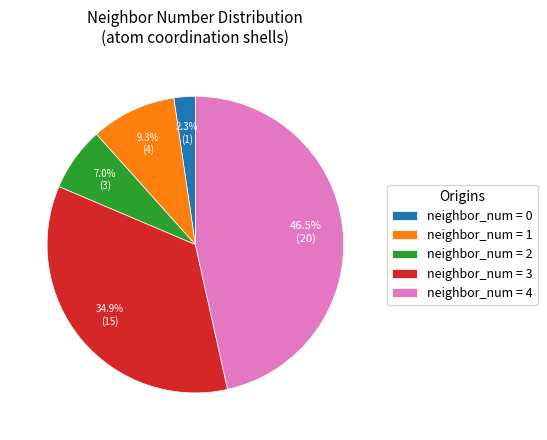

Which has a higher value, neighbor_num = 0 or neighbor_num = 3?

neighbor_num = 3